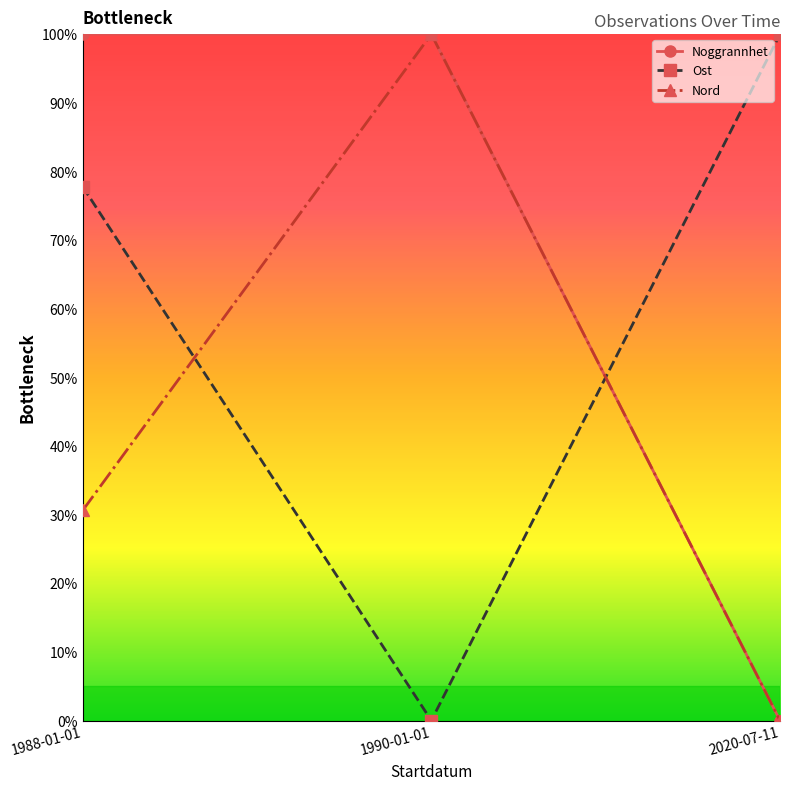

At which label does Nord reach its peak?

1990-01-01